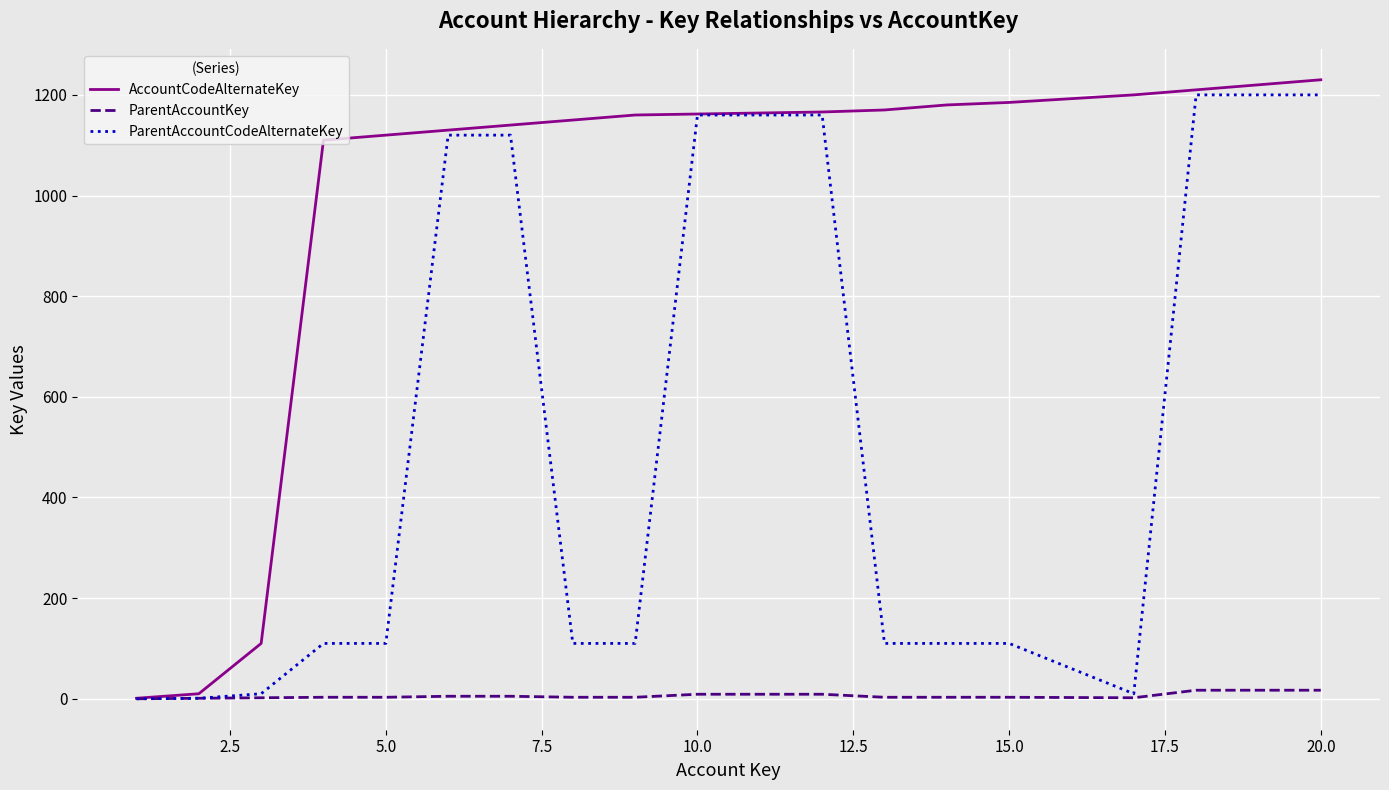

Rank the series by their average value, from highest to lowest.

AccountCodeAlternateKey, ParentAccountCodeAlternateKey, ParentAccountKey